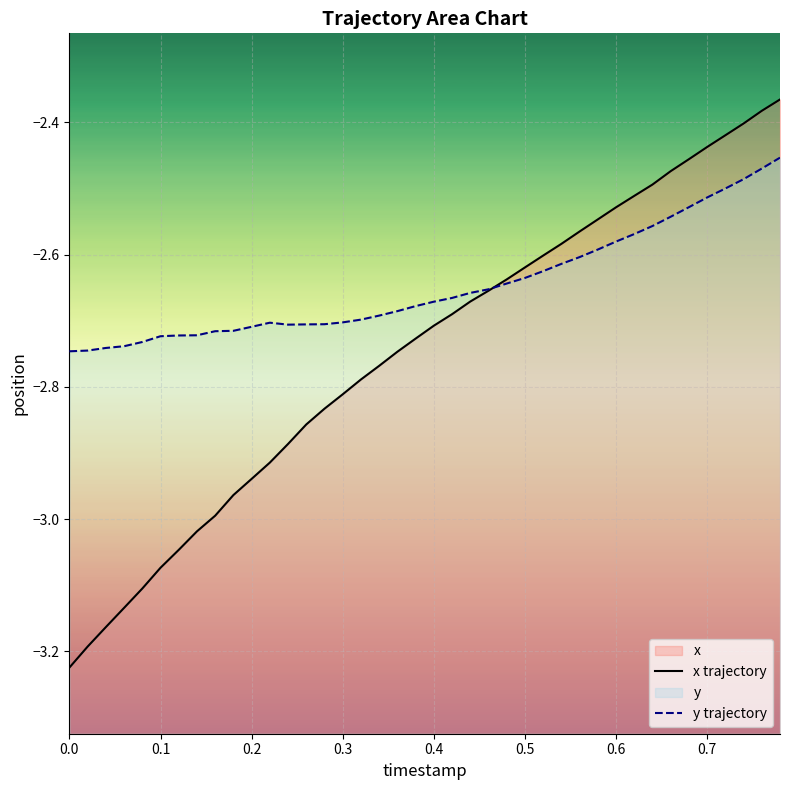

Reading left to right, transcribe all the data shown in this chart.

x trajectory: -3.2	-3.2	-3.2	-3.1	-3.1	-3.1	-3.0	-3.0	-3.0	-3.0	-2.9	-2.9	-2.9	-2.9	-2.8	-2.8	-2.8	-2.8	-2.7	-2.7	-2.7	-2.7	-2.7	-2.7	-2.6	-2.6	-2.6	-2.6	-2.6	-2.5	-2.5	-2.5	-2.5	-2.5	-2.5	-2.4	-2.4	-2.4	-2.4	-2.4
y trajectory: -2.7	-2.7	-2.7	-2.7	-2.7	-2.7	-2.7	-2.7	-2.7	-2.7	-2.7	-2.7	-2.7	-2.7	-2.7	-2.7	-2.7	-2.7	-2.7	-2.7	-2.7	-2.7	-2.7	-2.7	-2.6	-2.6	-2.6	-2.6	-2.6	-2.6	-2.6	-2.6	-2.6	-2.5	-2.5	-2.5	-2.5	-2.5	-2.5	-2.5